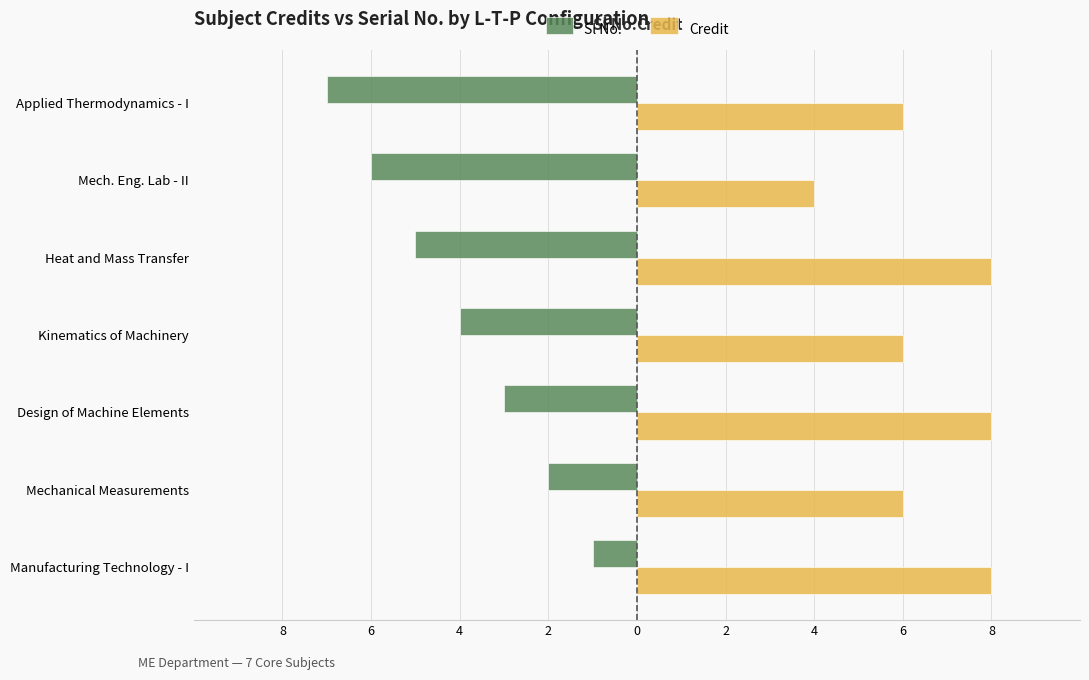

What are all the series names shown in the legend?

Sl No., Credit